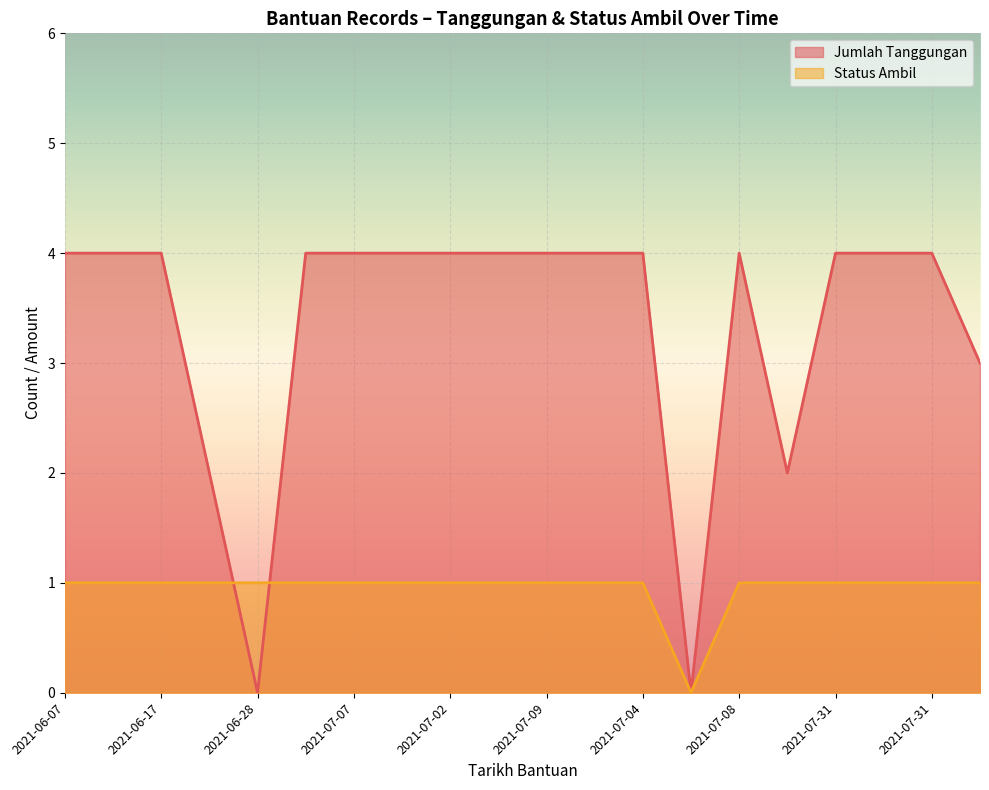

How many Jumlah Tanggungan values are between 4 and 5?

15